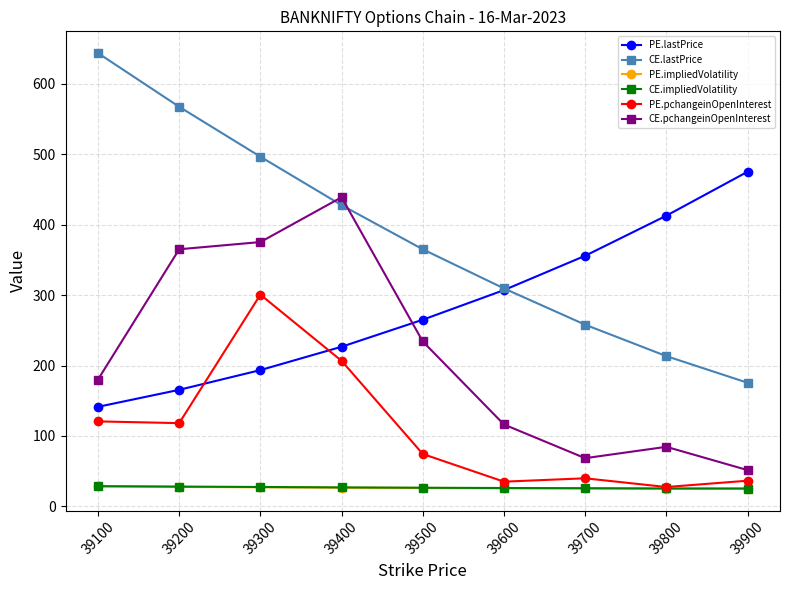

Does the chart have visible grid lines?

Yes